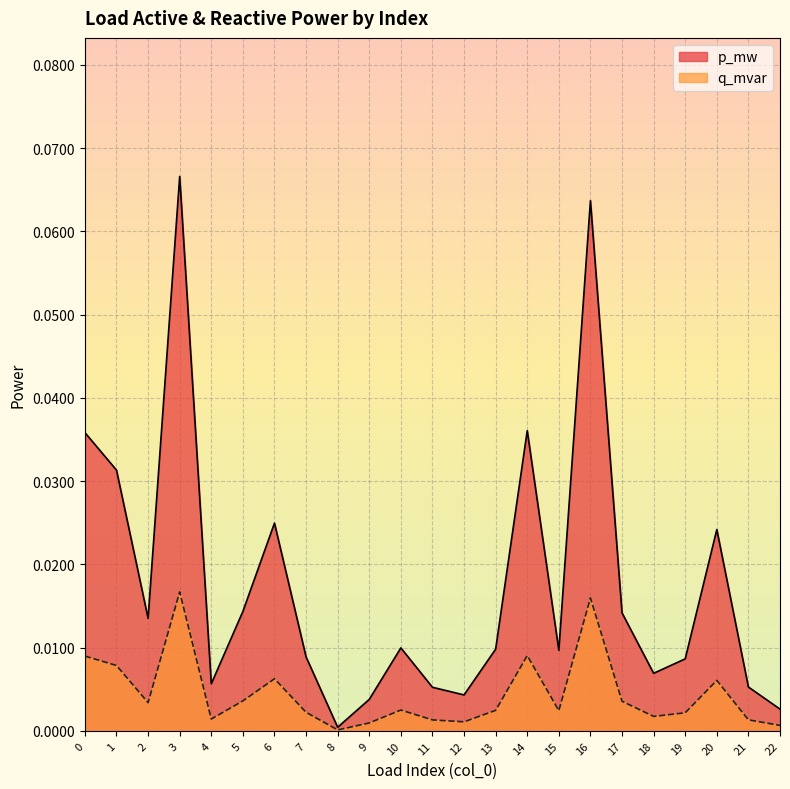

True or false: q_mvar has more than 1 points higher than both neighbors.

True